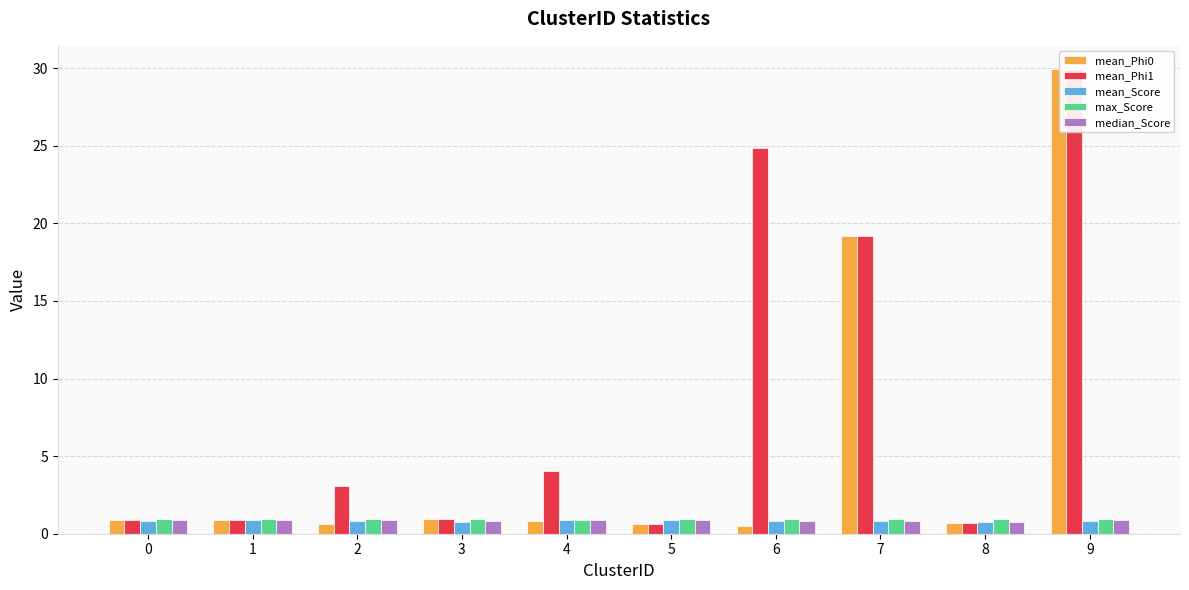

Reading left to right, transcribe all the data shown in this chart.

mean_Phi0: 0=0.9	1=0.9	2=0.6	3=1.0	4=0.8	5=0.6	6=0.5	7=19.2	8=0.7	9=29.9
mean_Phi1: 0=0.9	1=0.9	2=3.1	3=1.0	4=4.0	5=0.6	6=24.8	7=19.2	8=0.7	9=29.9
mean_Score: 0=0.8	1=0.9	2=0.8	3=0.8	4=0.9	5=0.9	6=0.8	7=0.8	8=0.8	9=0.8
max_Score: 0=1.0	1=1.0	2=1.0	3=1.0	4=0.9	5=1.0	6=1.0	7=1.0	8=1.0	9=1.0
median_Score: 0=0.9	1=0.9	2=0.9	3=0.8	4=0.9	5=0.9	6=0.9	7=0.8	8=0.8	9=0.9